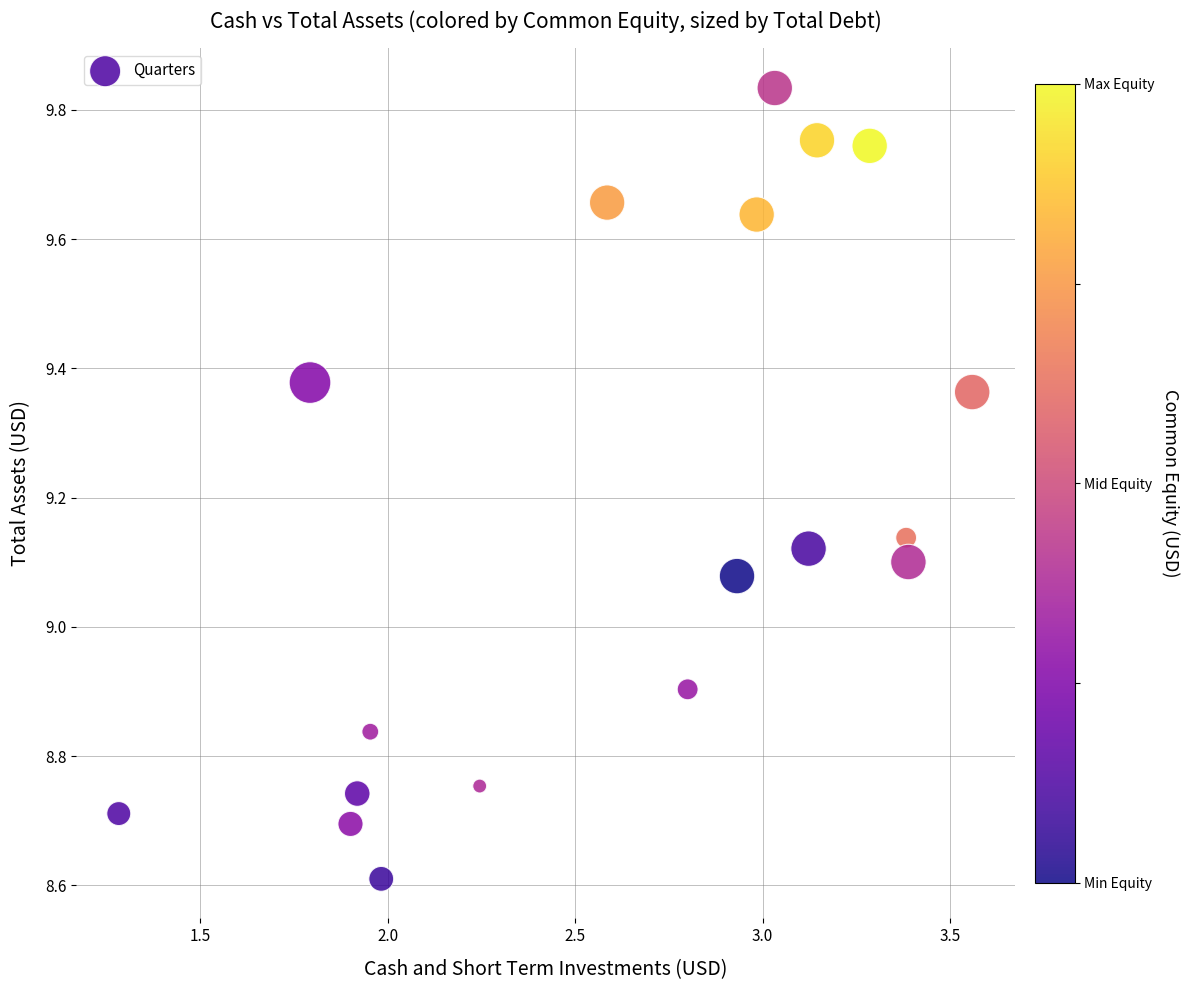

What is the range of X values (max minus min)?

2.3